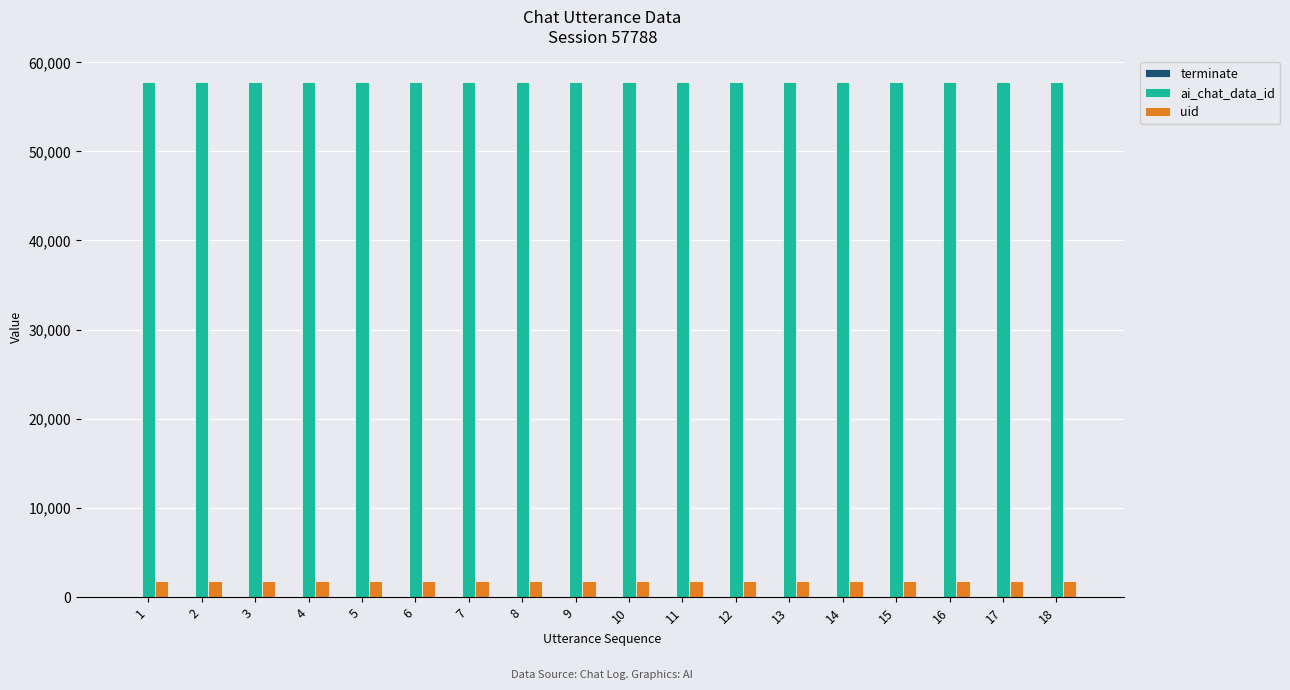

How many groups of bars are there?

18